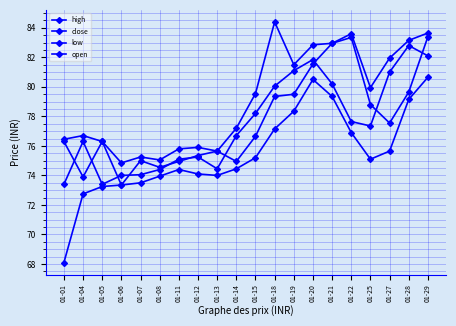

What is the minimum value shown in the chart?

68.1